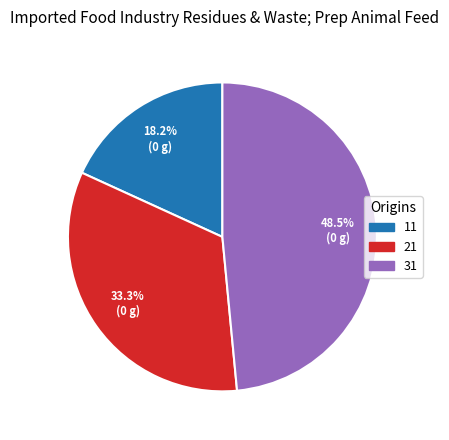

What percentage is the 11 slice, to the nearest percent?

18%